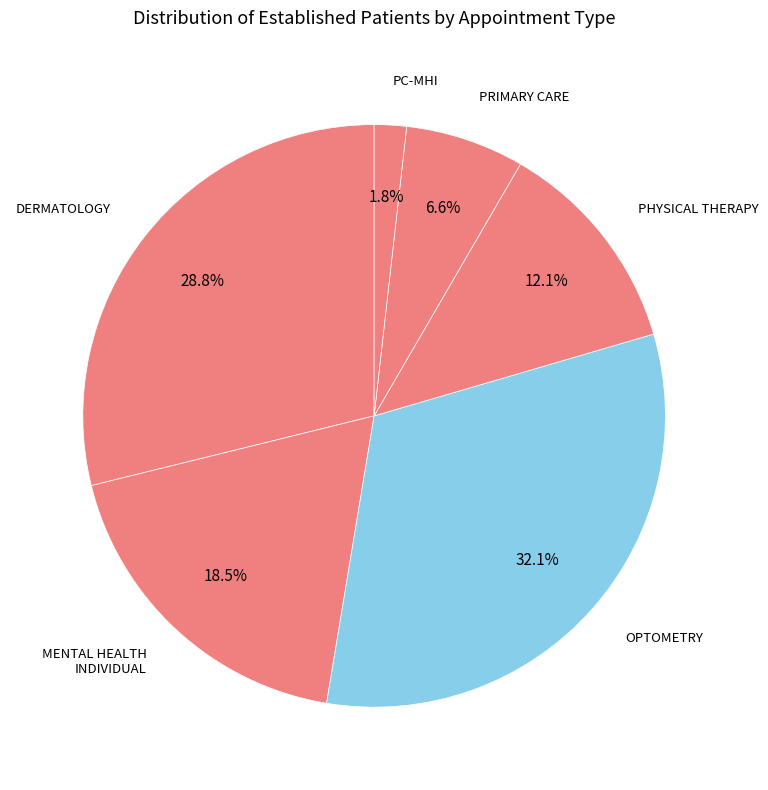

How many segments does this pie chart have?

6